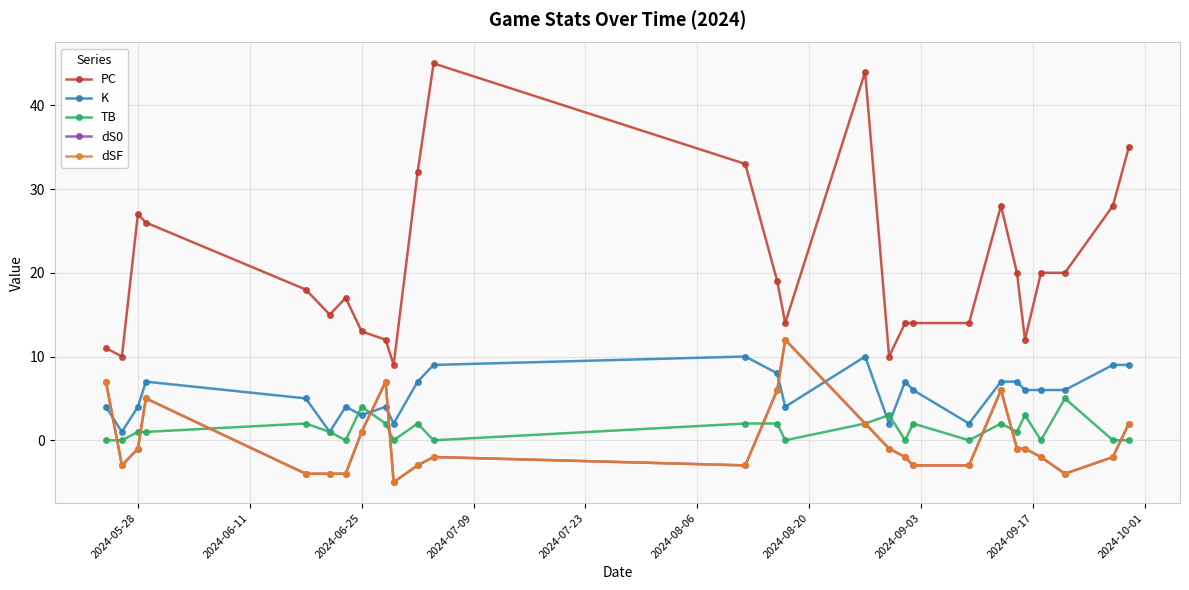

What is the maximum value shown in the chart?

45